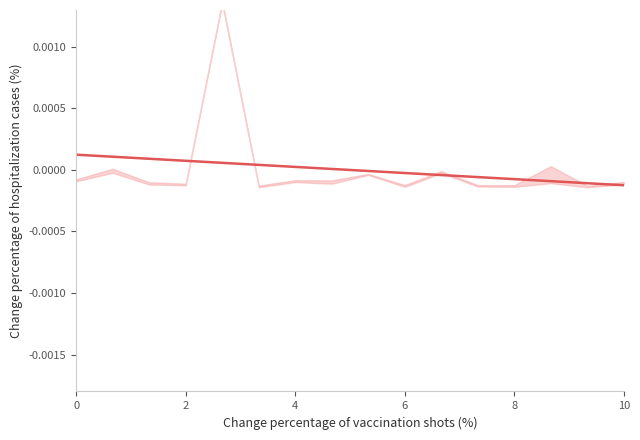

True or false: the data shows -0.0 at 14.

False